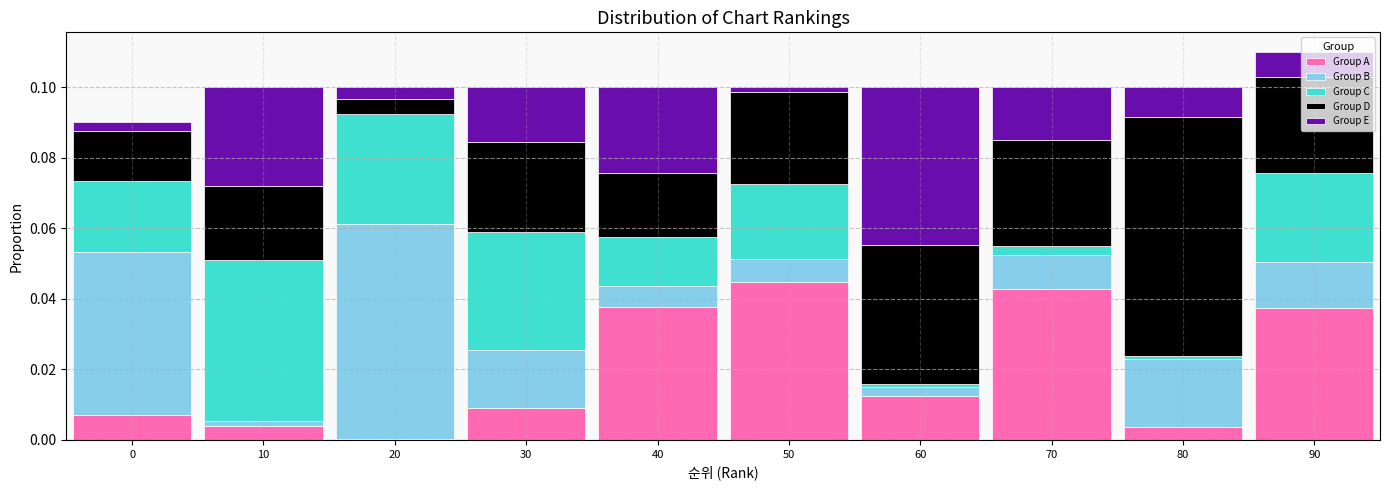

The Group A series shows 0.0 at 10. True or false?

True